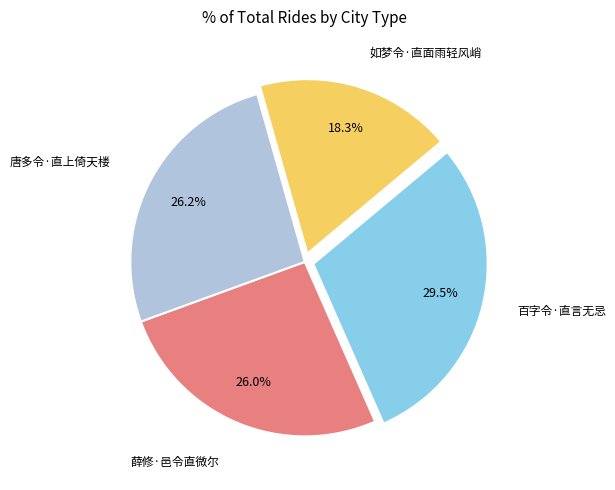

Does any single category account for the majority?

No